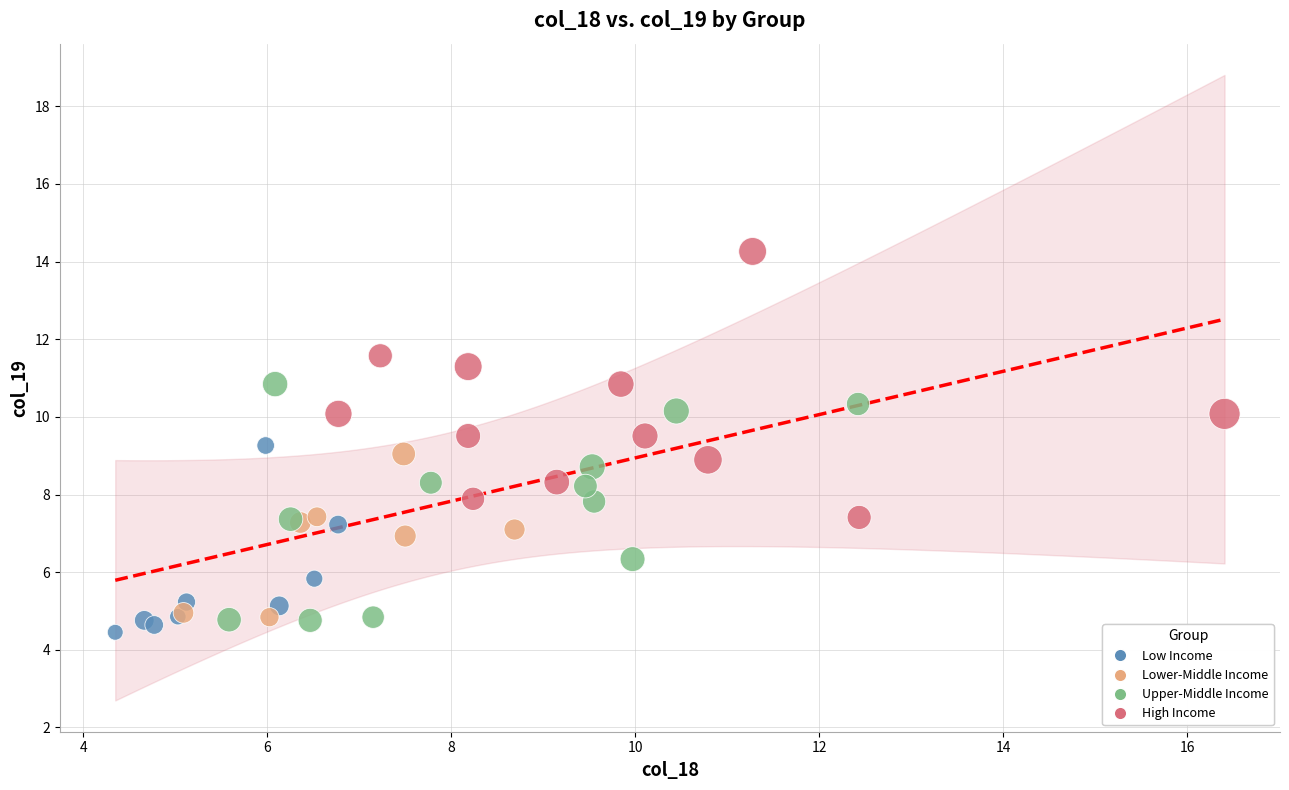

What are all the series names shown in the legend?

Low Income, Lower-Middle Income, Upper-Middle Income, High Income